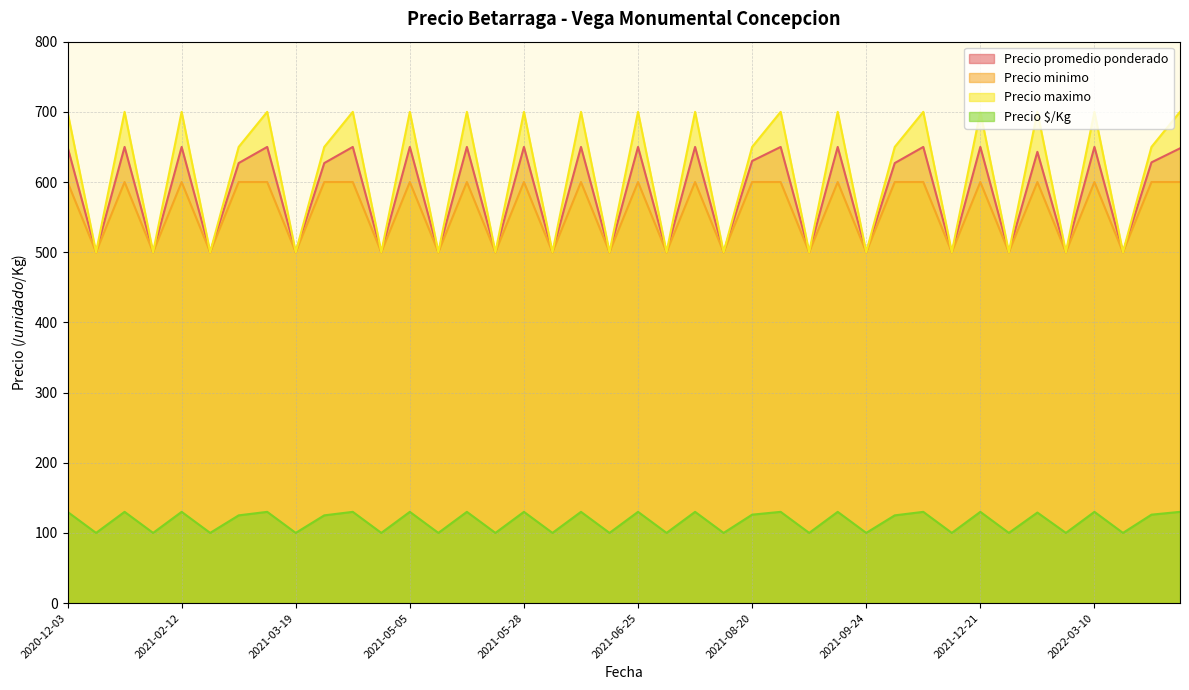

True or false: Precio $/Kg and Precio minimo cross at least once.

False